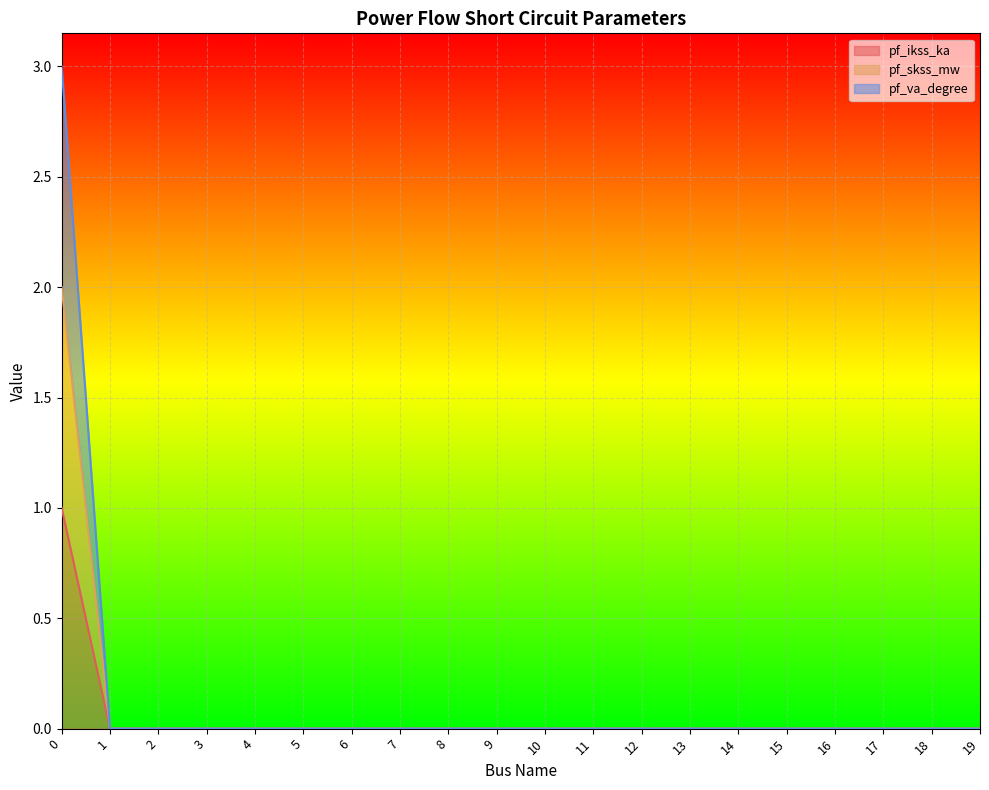

True or false: pf_ikss_ka has a value of 1 at 14.

False